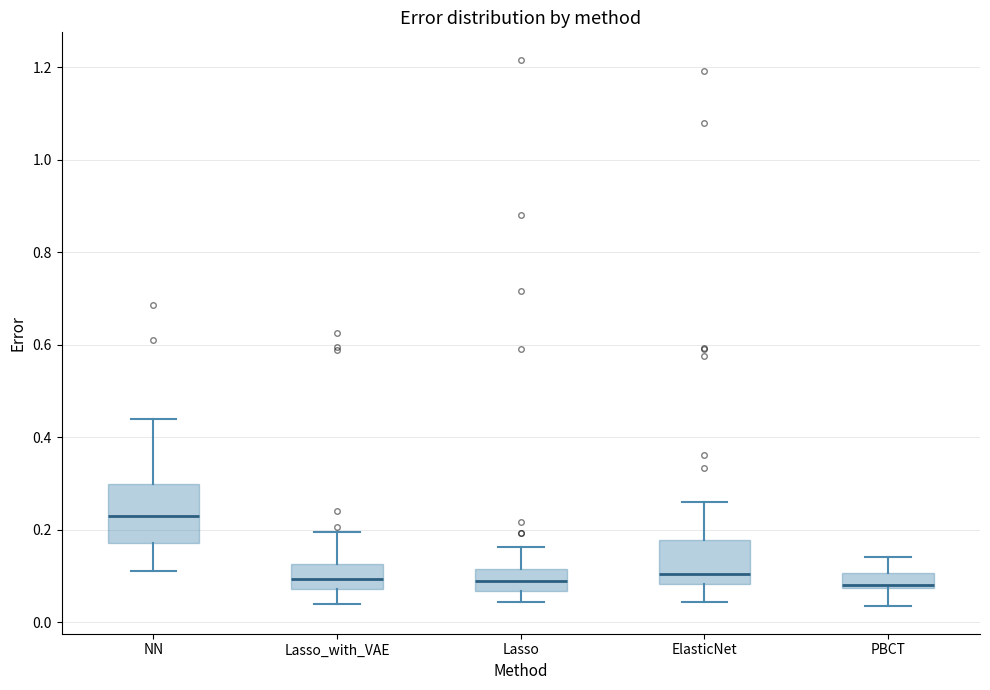

Reading left to right, read every box against the y-axis: the position of its median line, the range the box covers, and the ends of its whiskers. The values are not printed on the chart, so give them approximately, as read against the axis.

NN: median 0.24, box 0.18 to 0.30, whiskers 0.12 to 0.44
Lasso_with_VAE: median 0.10, box 0.08 to 0.12, whiskers 0.04 to 0.20
Lasso: median 0.08, box 0.06 to 0.12, whiskers 0.04 to 0.16
ElasticNet: median 0.10, box 0.08 to 0.18, whiskers 0.04 to 0.26
PBCT: median 0.08 (just above the box's lower edge), box 0.08 to 0.10, whiskers 0.04 to 0.14